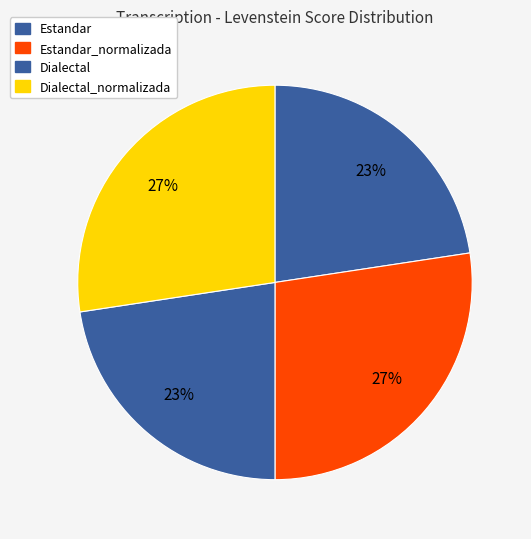

Is the sum of Estandar_normalizada and Estandar greater than half?

No